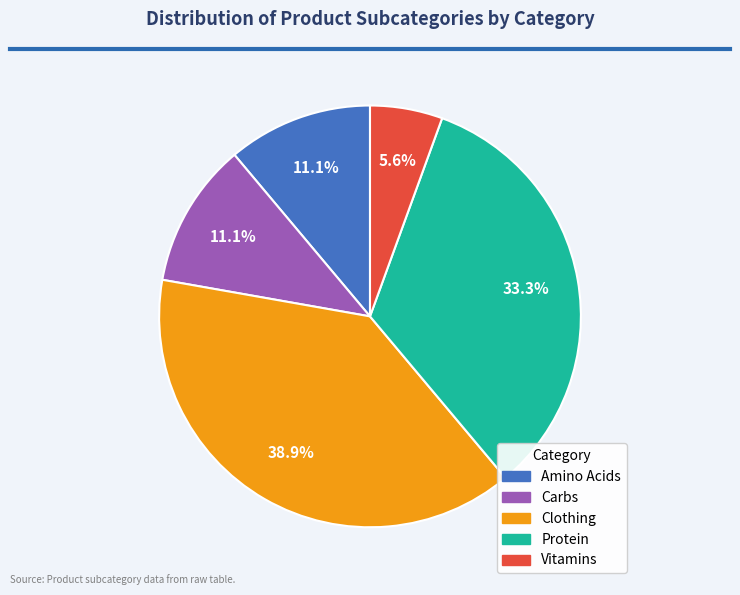

Combined, do Carbs and Protein account for over 50%?

No